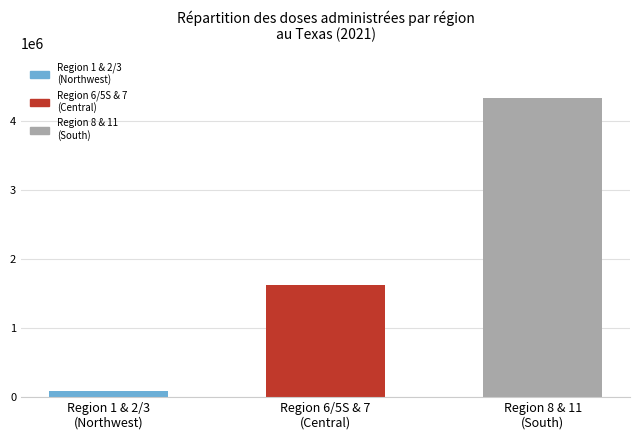

What is the sum of all values?

6052120